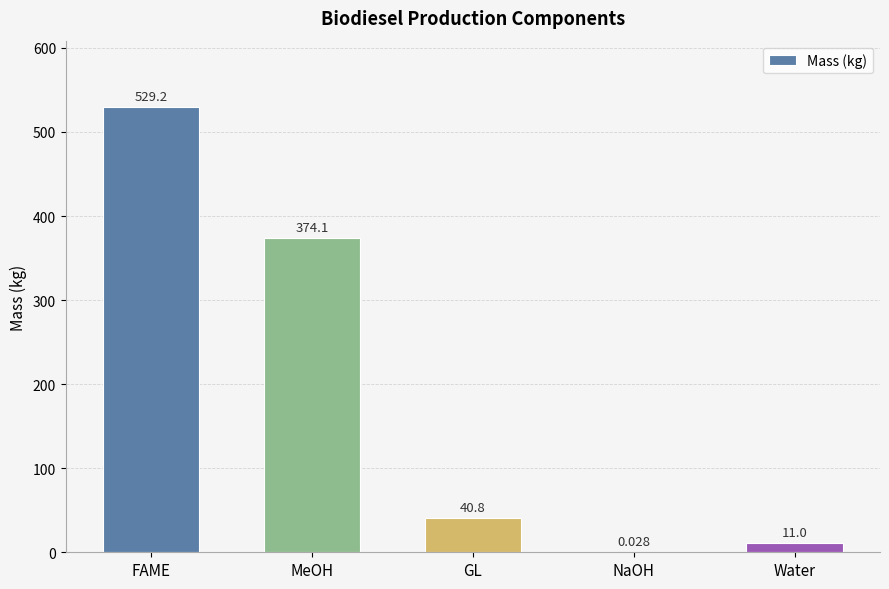

At which label is the value closest to 264?

MeOH